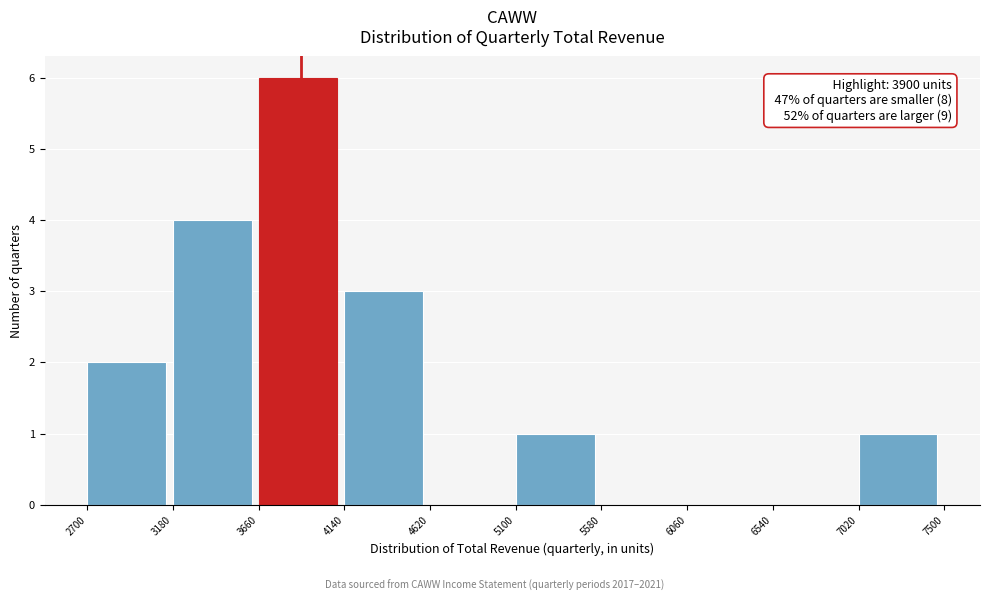

Which range on the x-axis has the tallest bar?

3660 to 4140